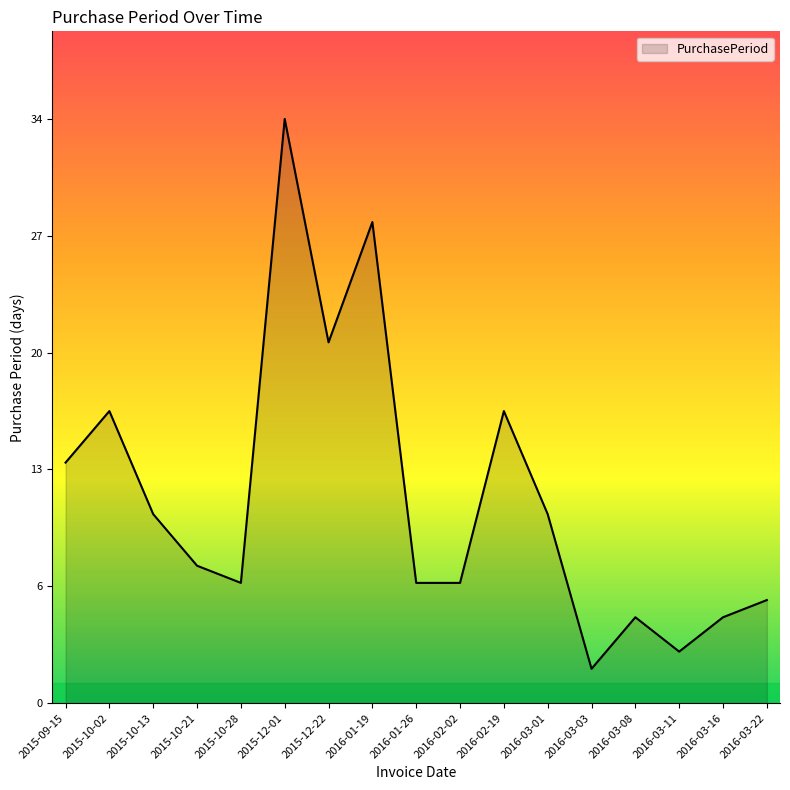

Where does the data first go above 8?

2015-09-15